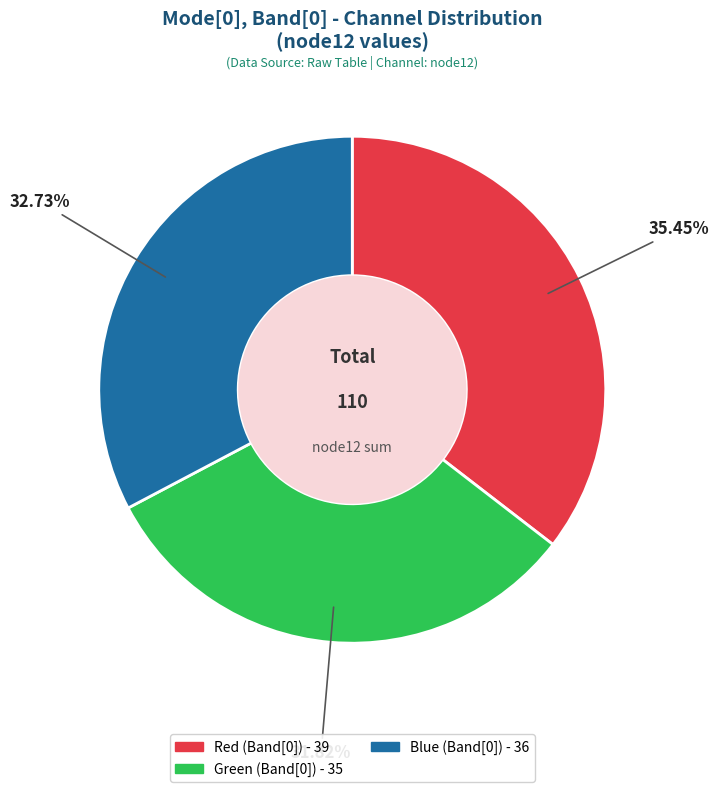

What percentage is the Red (Band[0]) slice, to the nearest percent?

35%